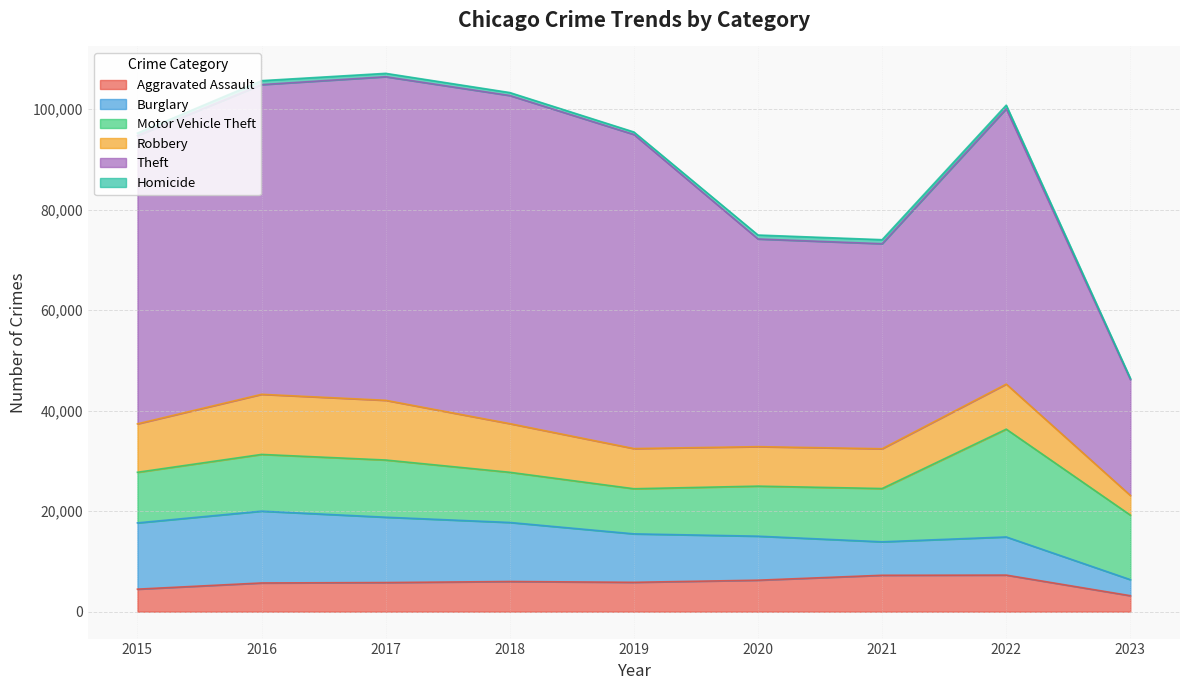

Does the chart have visible grid lines?

Yes